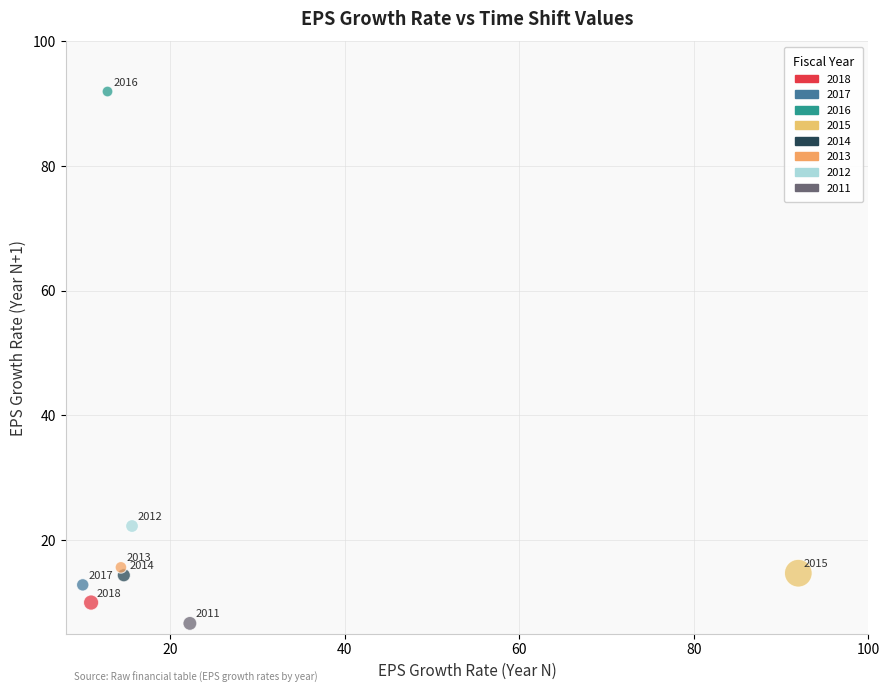

What is the range of X values (max minus min)?

82.0